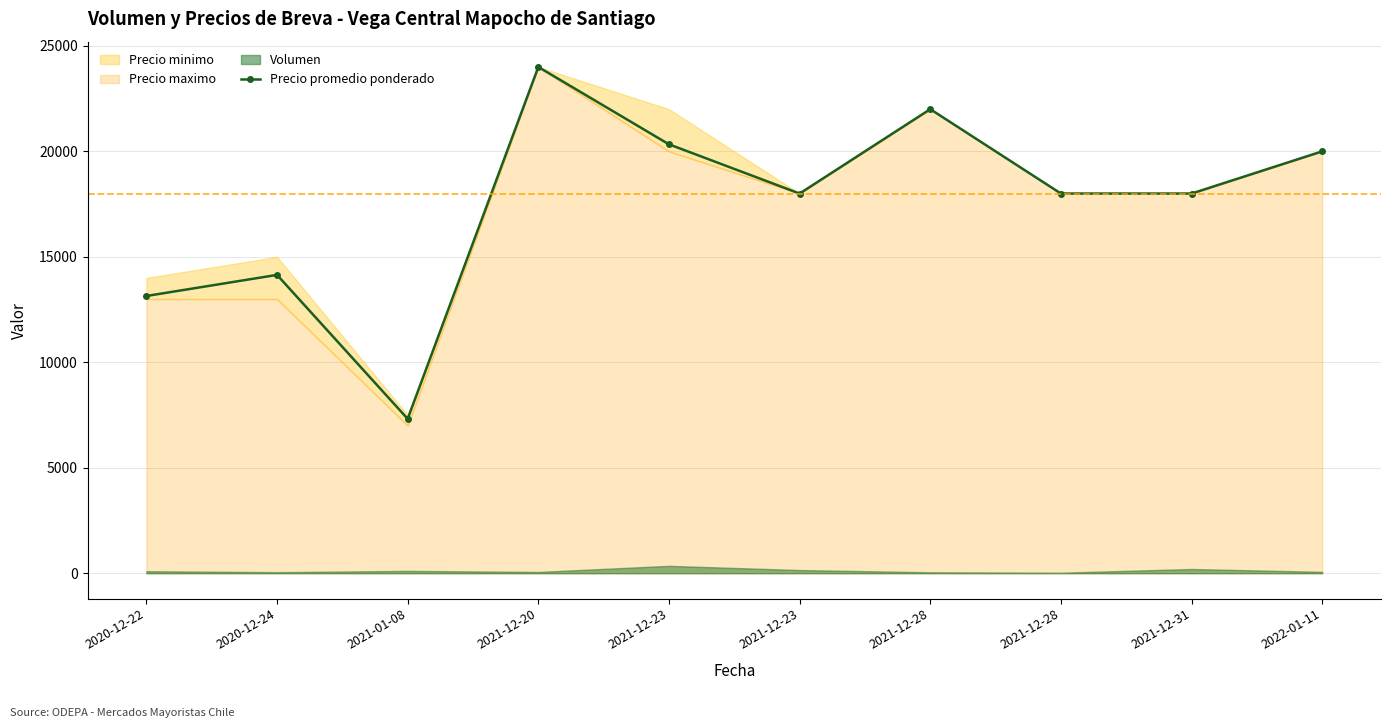

Where is the first local maximum?

2020-12-24